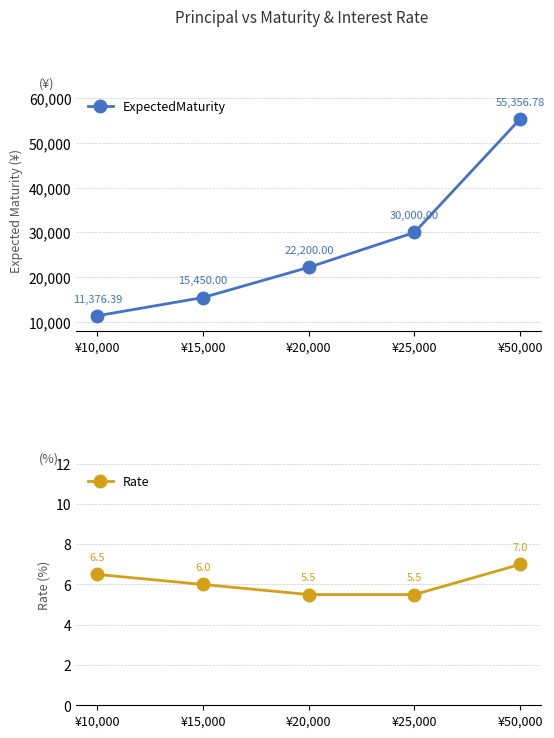

What is the difference between the Rate values at ¥10,000 and ¥50,000?

0.5